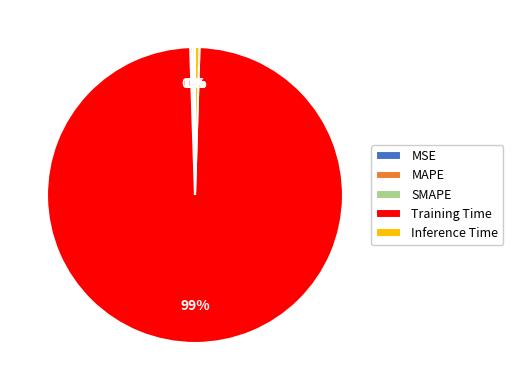

To the nearest percent, what is the average slice percentage?

20%